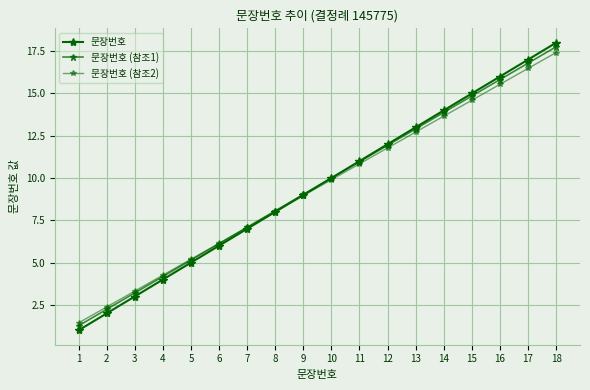

How many intersections are there between 문장번호 (참조2) and 문장번호?

1